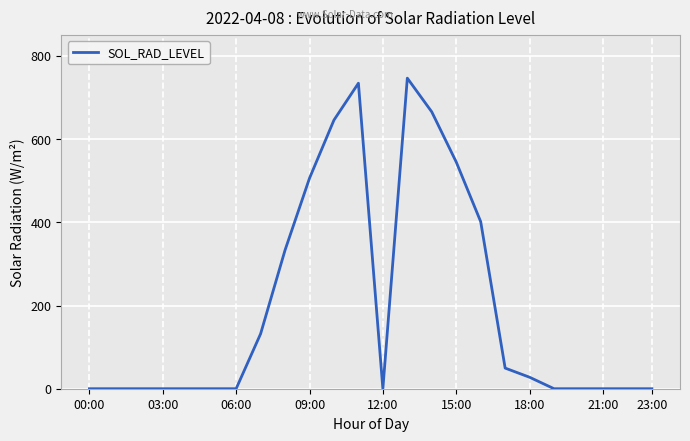

What is the value of the 17th point from the left?

401.6